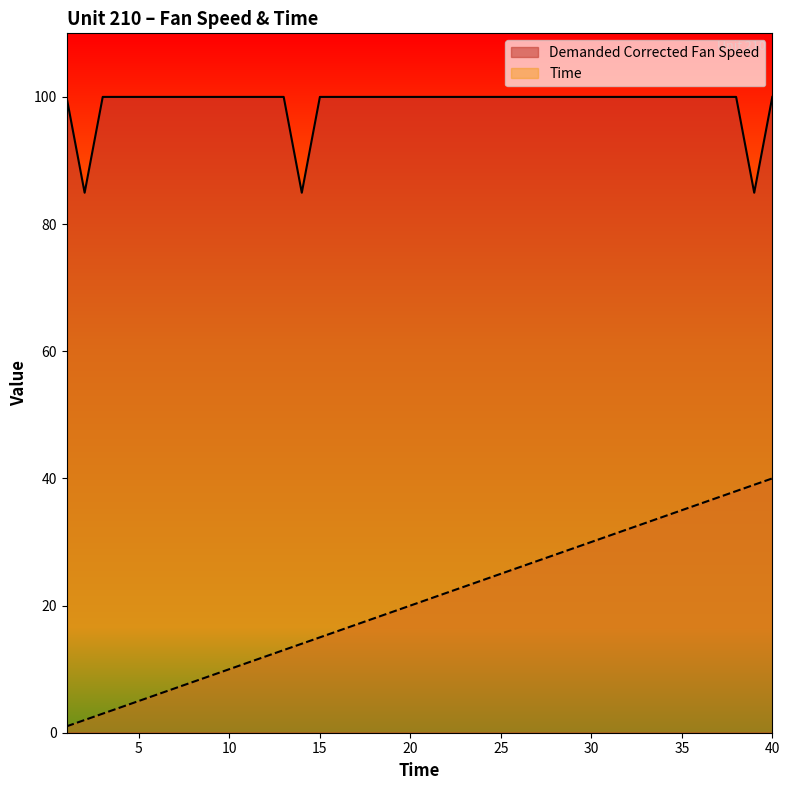

Rank the series by their maximum value, from highest to lowest.

Demanded Corrected Fan Speed, Time